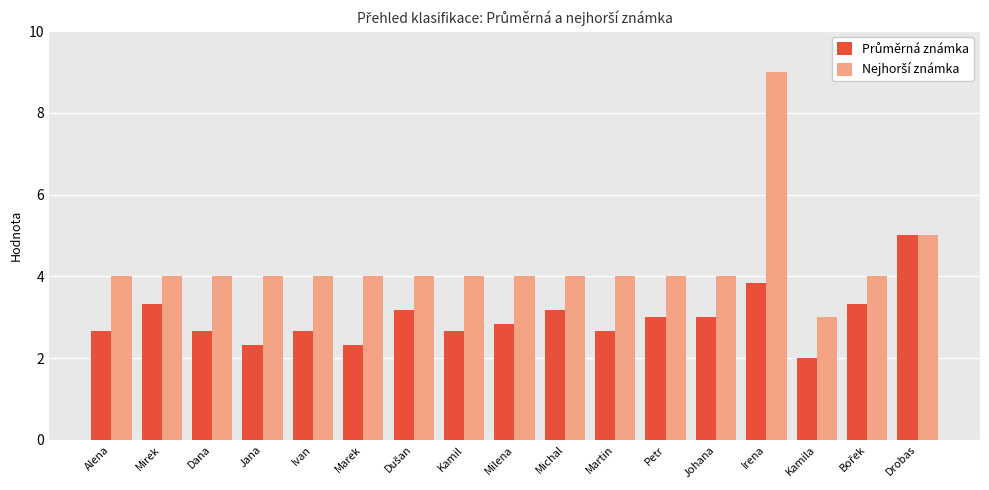

What is the smallest value displayed?

2.0